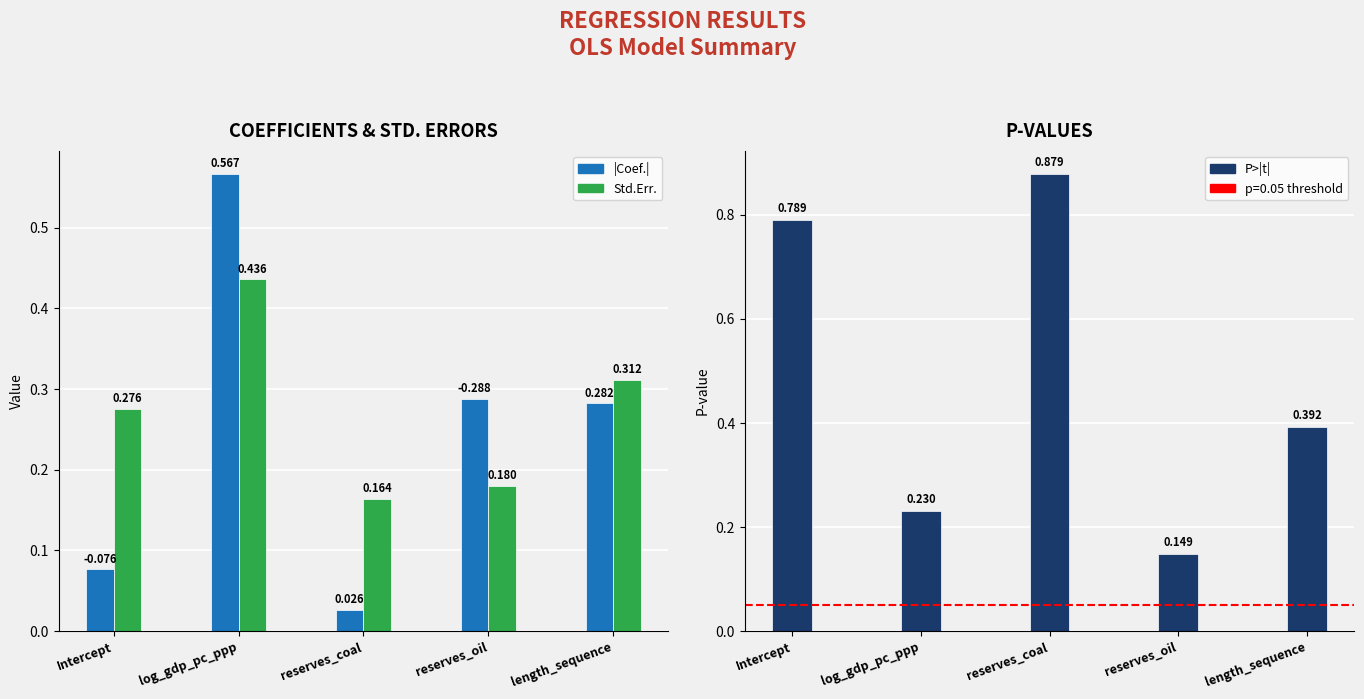

What is the total value across all series at Intercept?

1.1